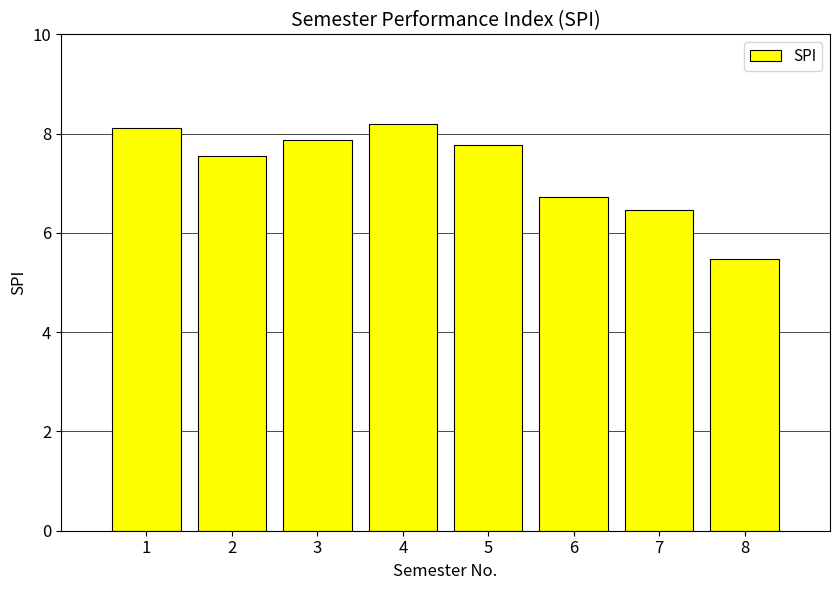

Read the value at 5.

7.8